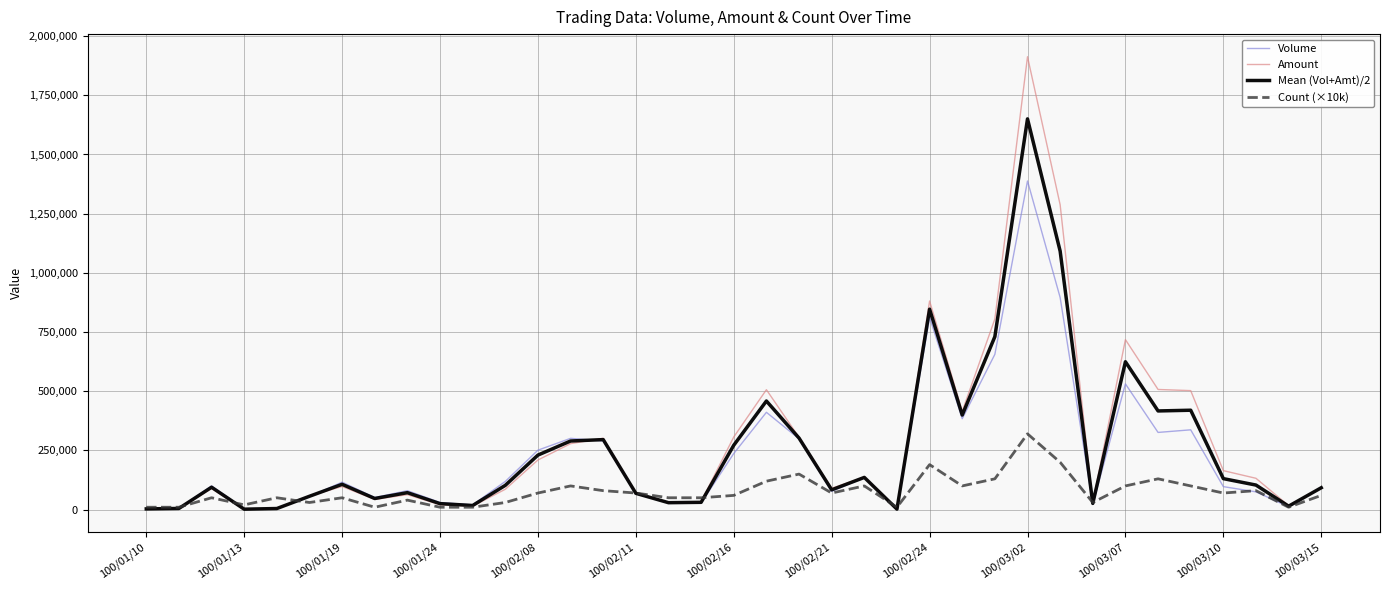

How many series are shown in this chart?

4